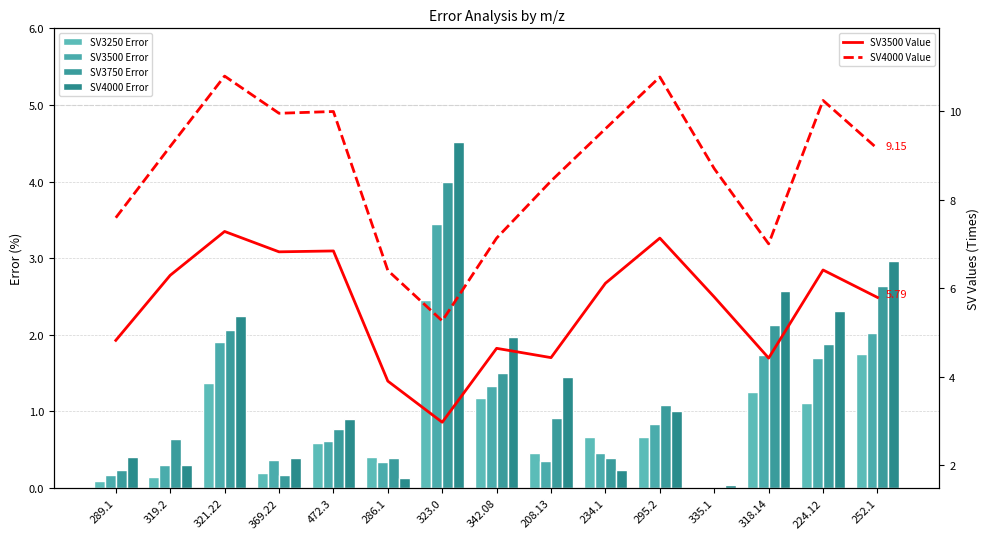

Rank the series by their maximum value, from highest to lowest.

SV4000 Value, SV3500 Value, SV4000 Error, SV3750 Error, SV3500 Error, SV3250 Error